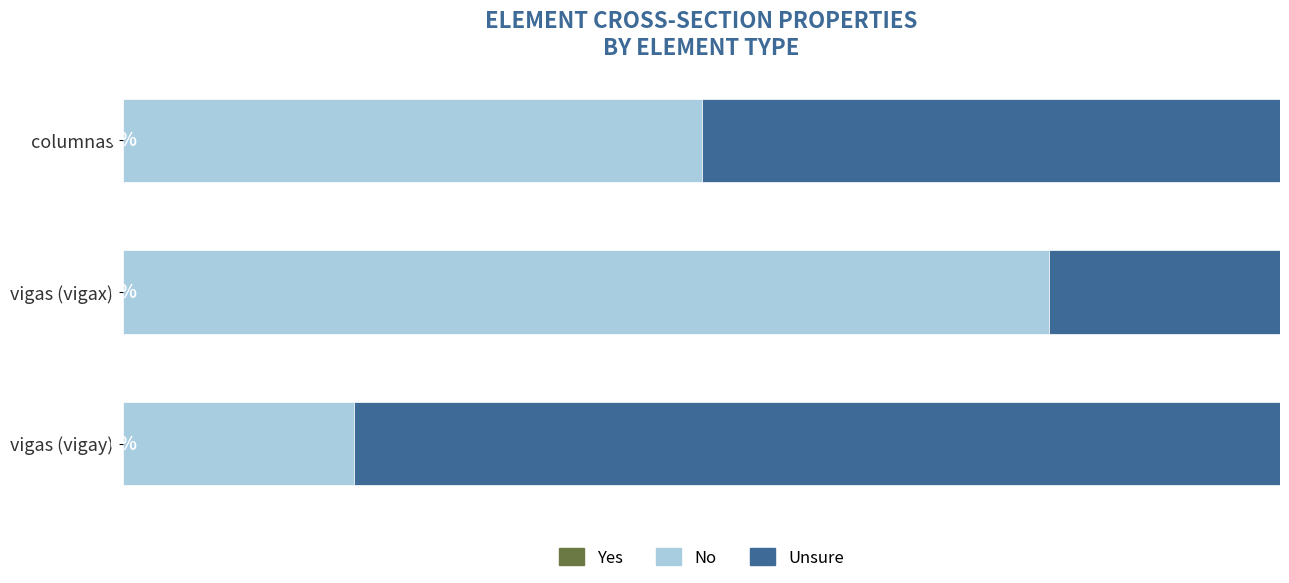

Reading left to right, transcribe all the data shown in this chart.

Yes: 0.0	0.0	0.0
No: 50.0	80.0	20.0
Unsure: 50.0	20.0	80.0